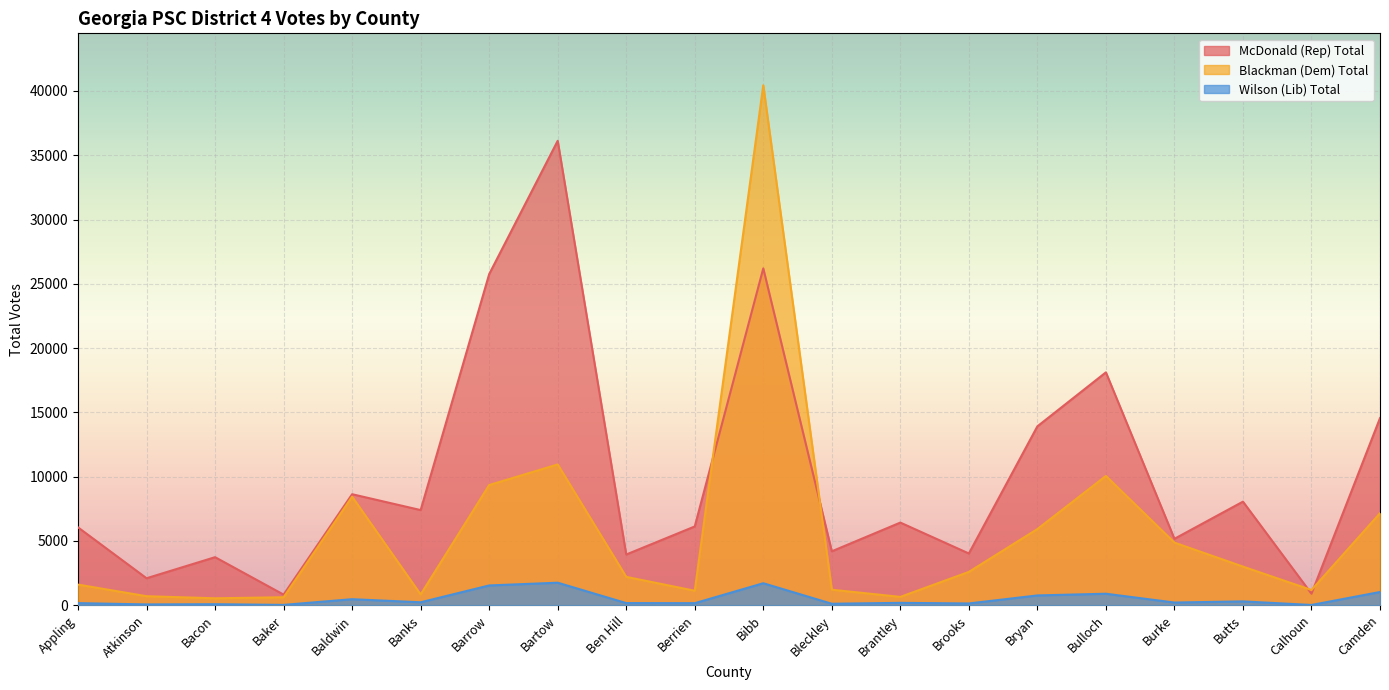

Is the value of Blackman (Dem) Total at Bartow greater than the value of Wilson (Lib) Total at Bulloch?

Yes